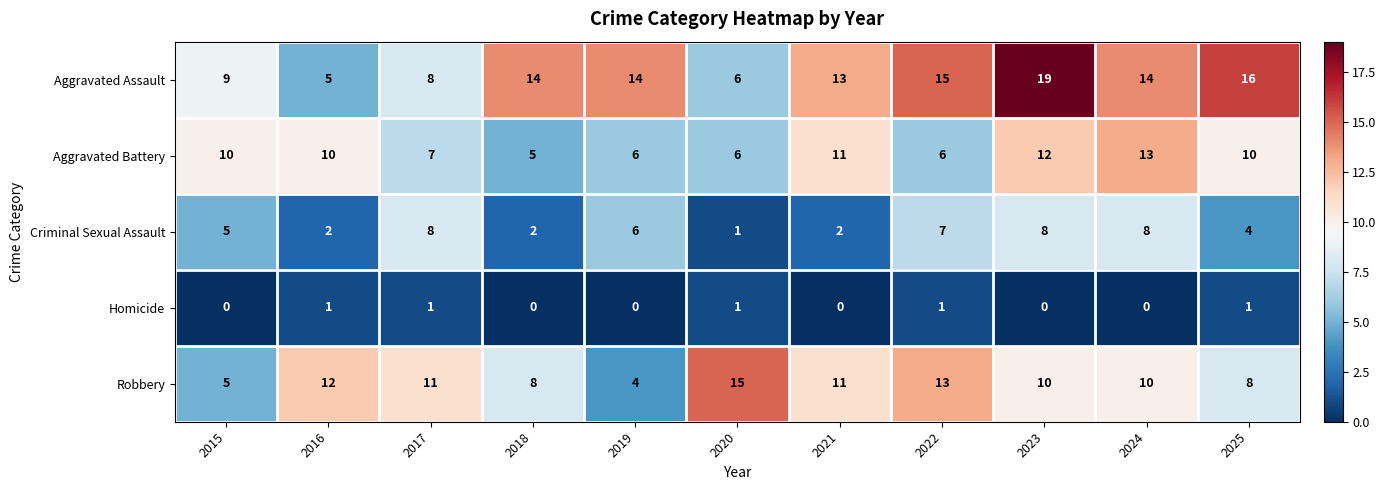

At which category is the sum across all series the highest?

2023